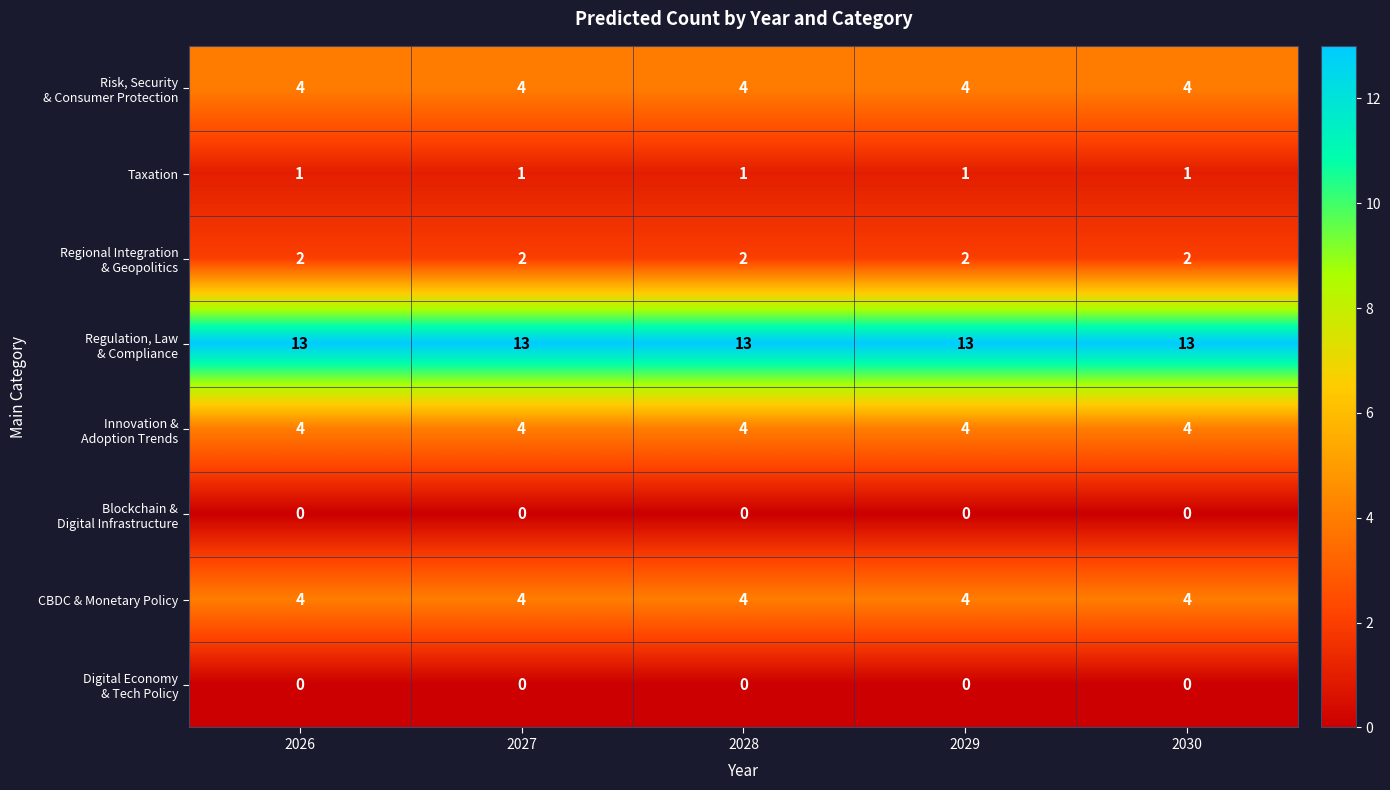

Count the number of data series in this chart.

8